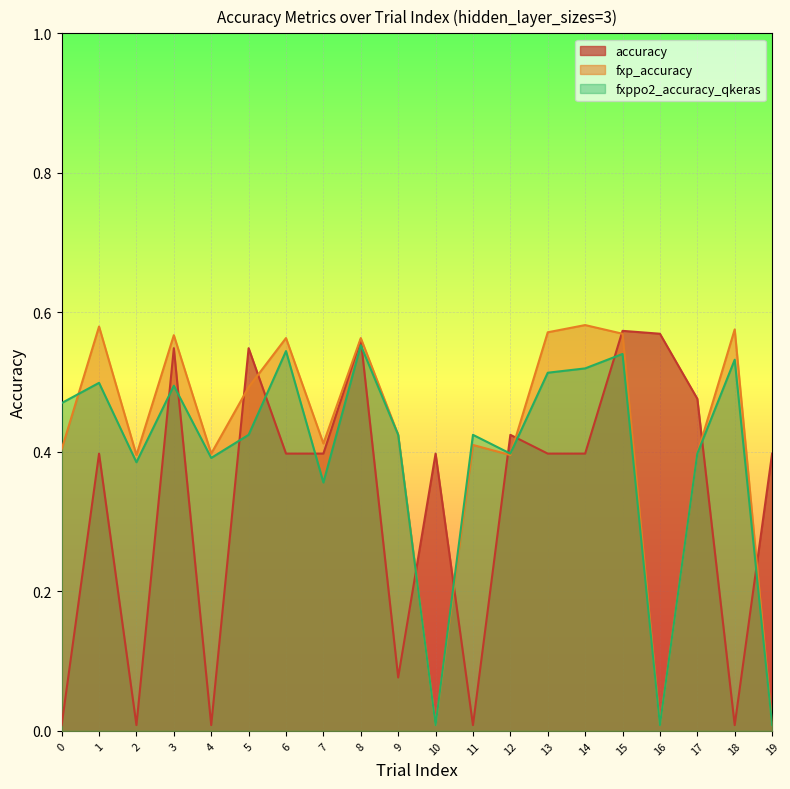

What is the maximum value for accuracy?

0.6